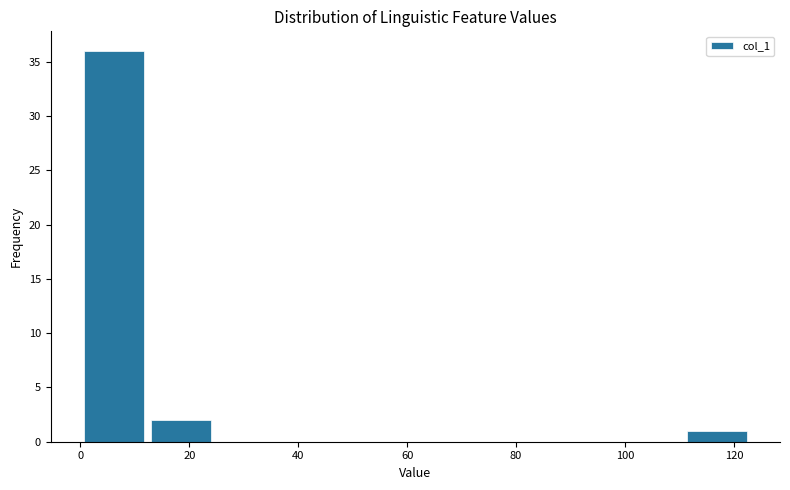

Reading left to right, list every bar in this chart as the range it spans on the x-axis followed by its height. Neither the bar edges nor the heights are printed on the chart, so give them approximately, as read against the axes.

0 to 12: 36
12 to 24: 2
24 to 36: 0
36 to 50: 0
50 to 62: 0
62 to 74: 0
74 to 86: 0
86 to 98: 0
98 to 110: 0
110 to 124: 1